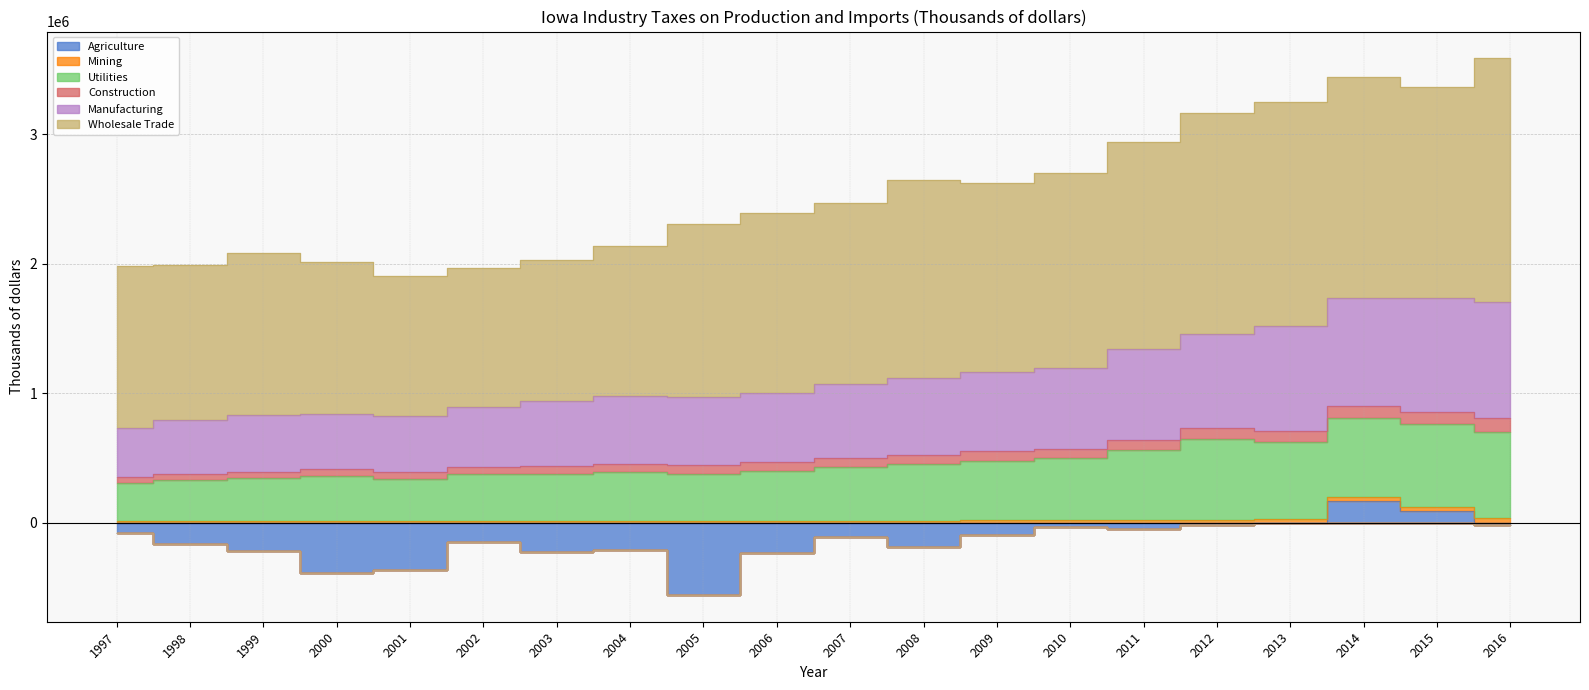

What is the difference between the Utilities values at 1998 and 2001?

11808